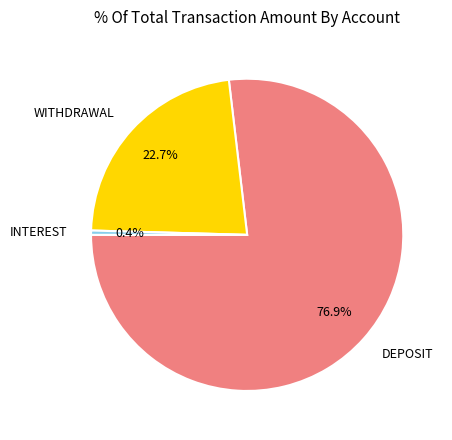

How many slices are in this pie chart?

3